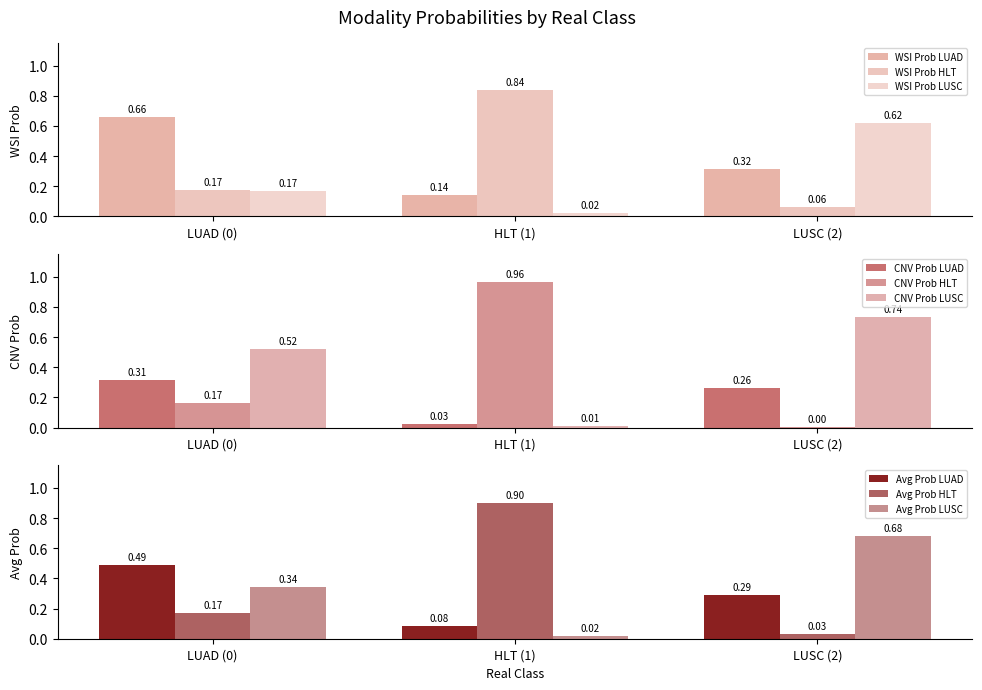

Which has a higher value, 5 or 18?

5